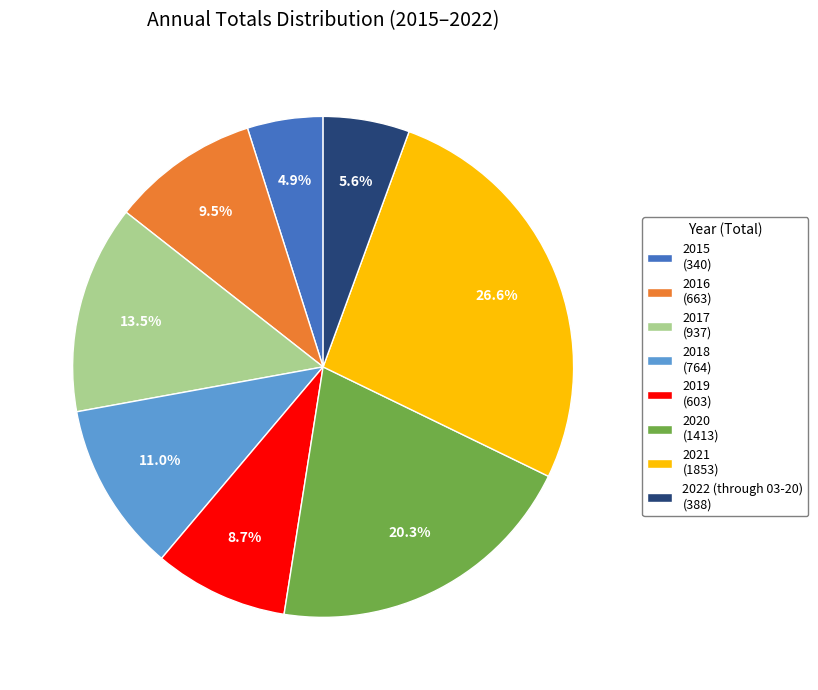

How many segments does this pie chart have?

8